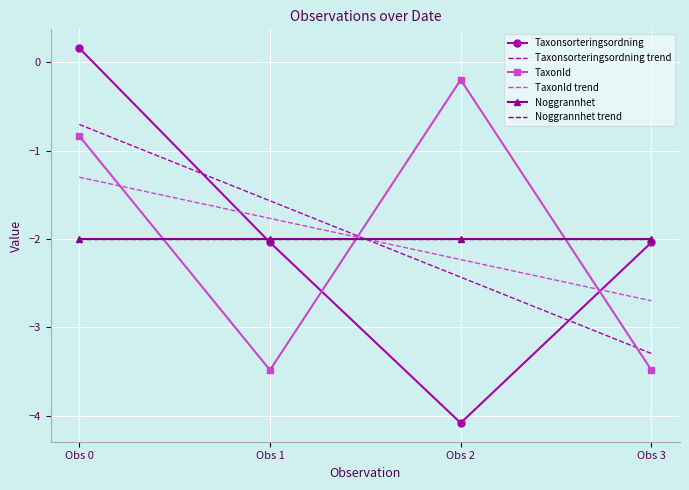

Is it true that TaxonId trend equals -1.7 at Obs 0?

False